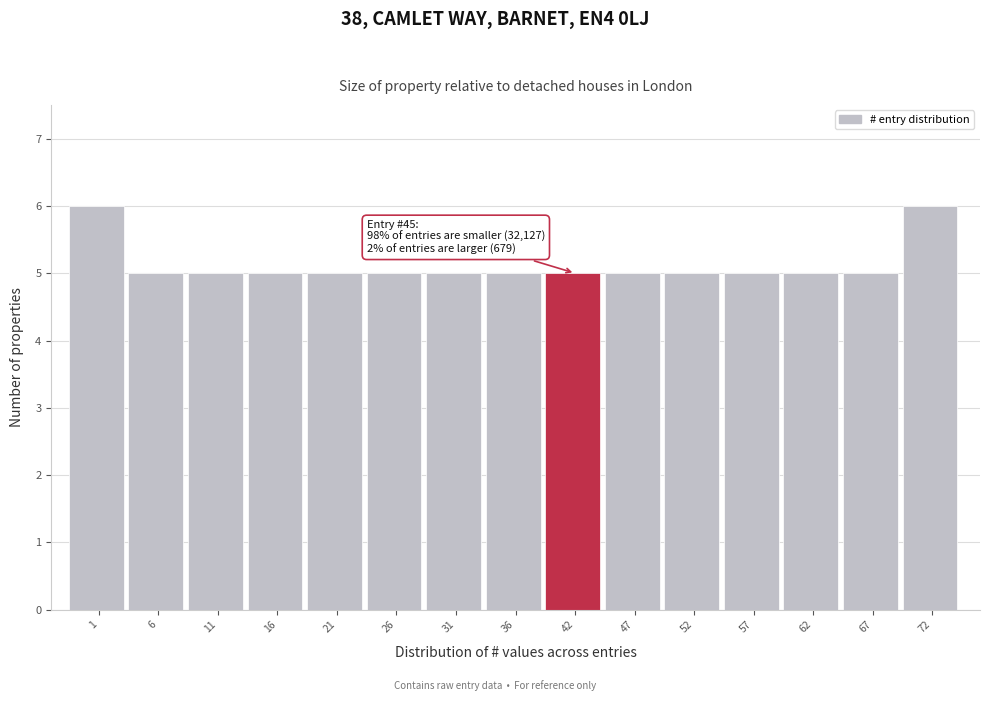

Reading left to right, extract all data points from this chart.

6	5	5	5	5	5	5	5	5	5	5	5	5	5	6